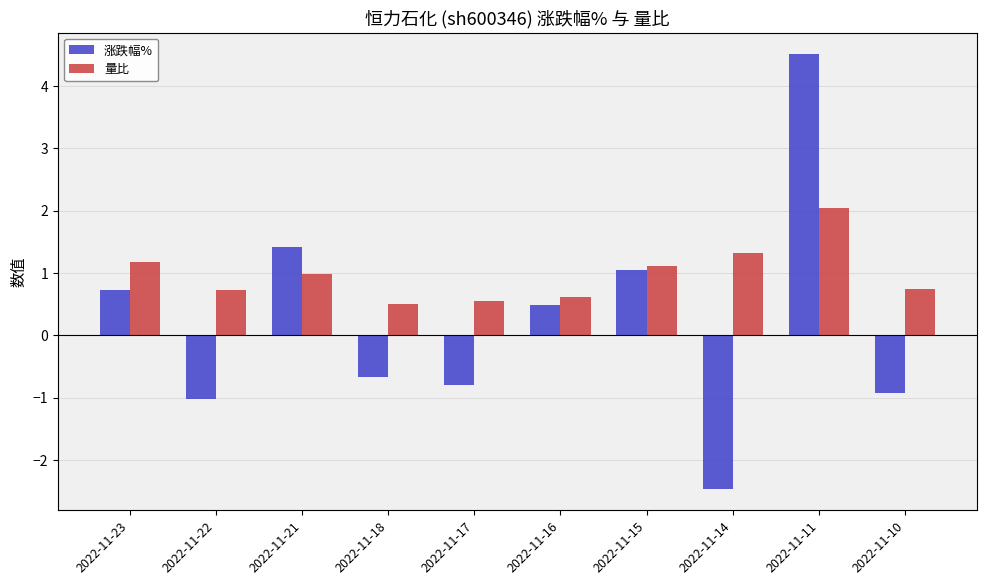

True or false: 涨跌幅% has a value of 0.4 at 2022-11-21.

False